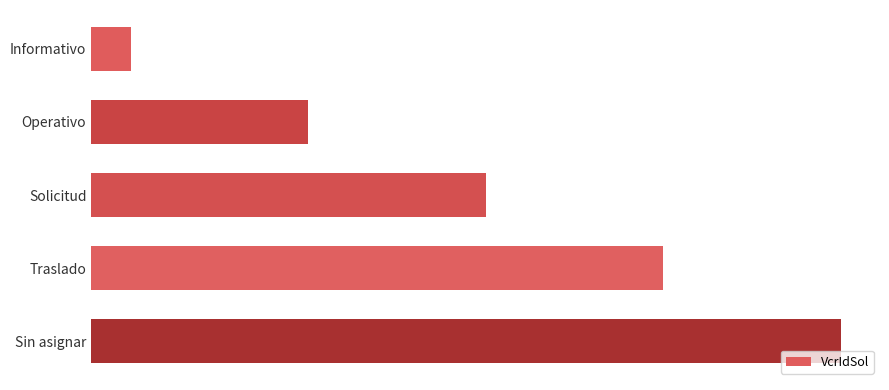

Rank the categories by value from highest to lowest.

Sin asignar, Traslado, Solicitud, Operativo, Informativo